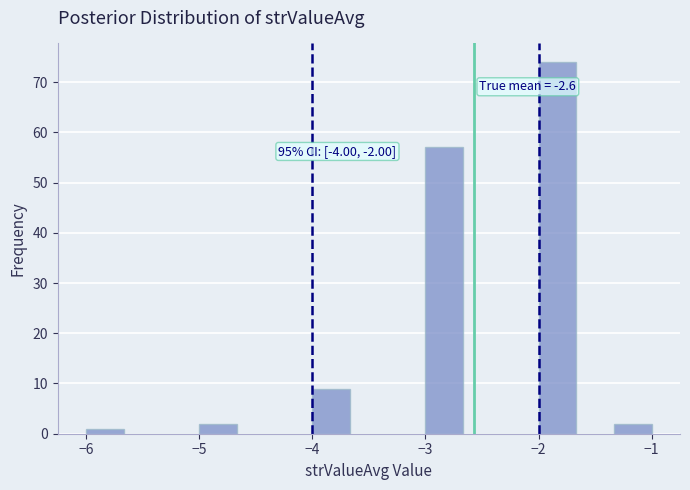

Read against the x-axis, roughly where is the centre of the tallest bar?

-1.8